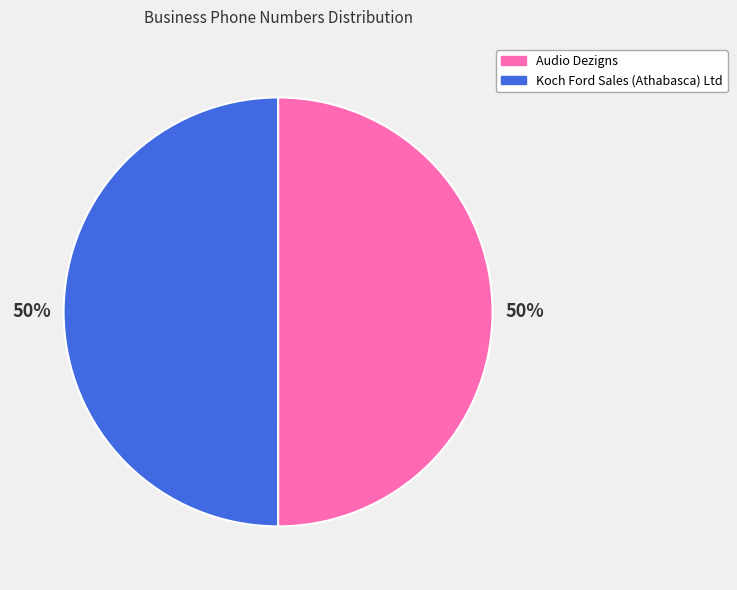

To the nearest percent, what portion does Audio Dezigns represent?

50%